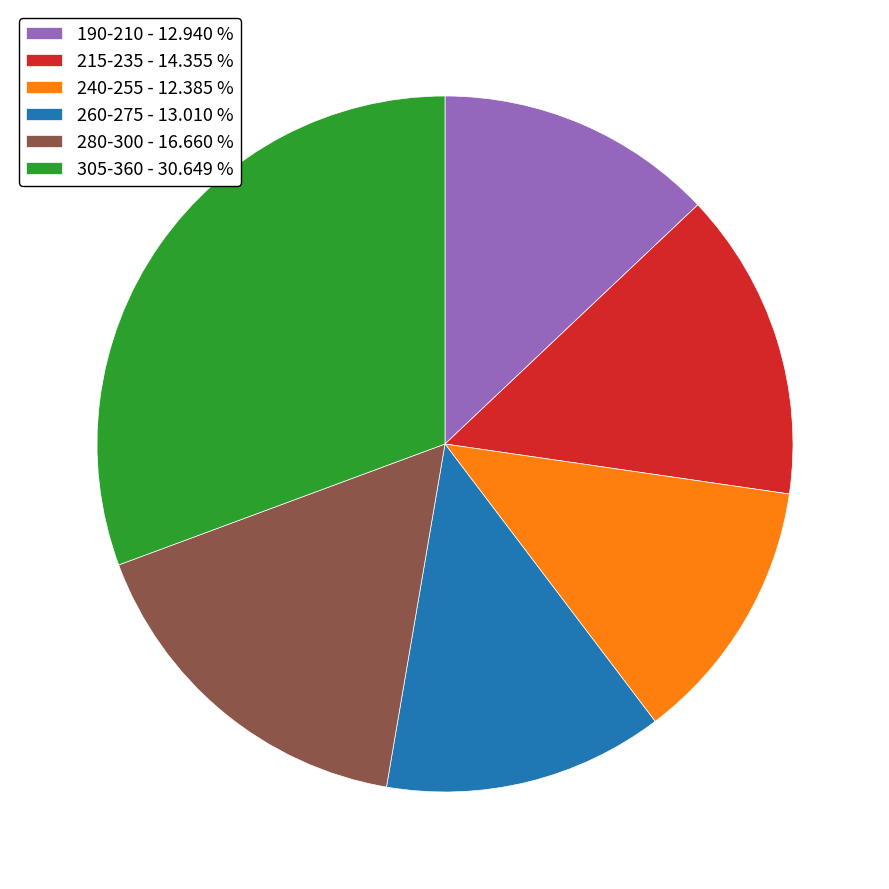

Do 260-275 - 13.010 % and 240-255 - 12.385 % together represent more than half of the pie?

No